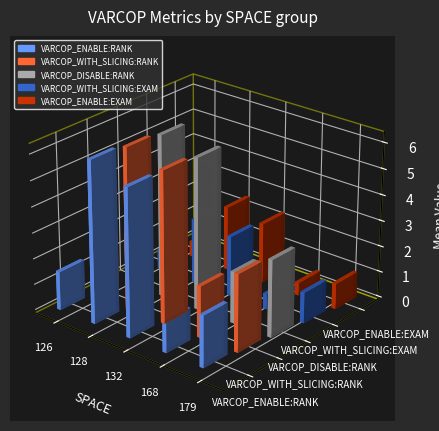

At which label does VARCOP_ENABLE:RANK_mean first exceed 2?

128